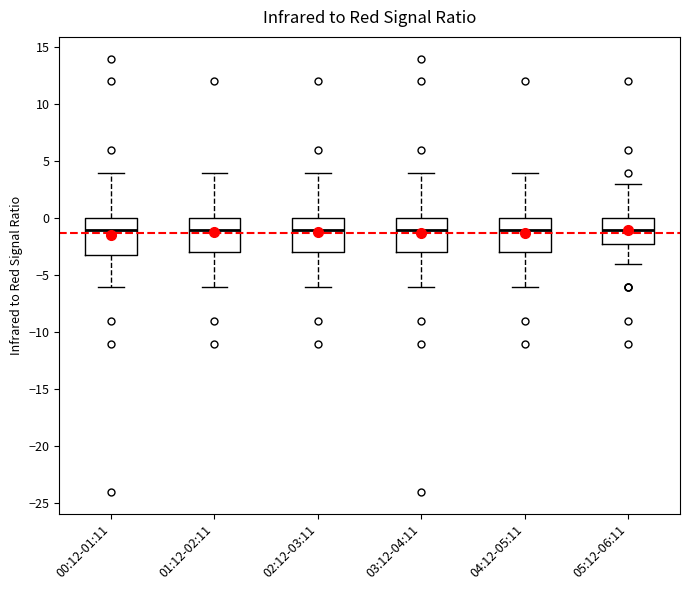

Where is the lower edge of the box for 00:12-01:11 on the y-axis? The values are not printed on the chart, so give them approximately, as read against the axis.

-3